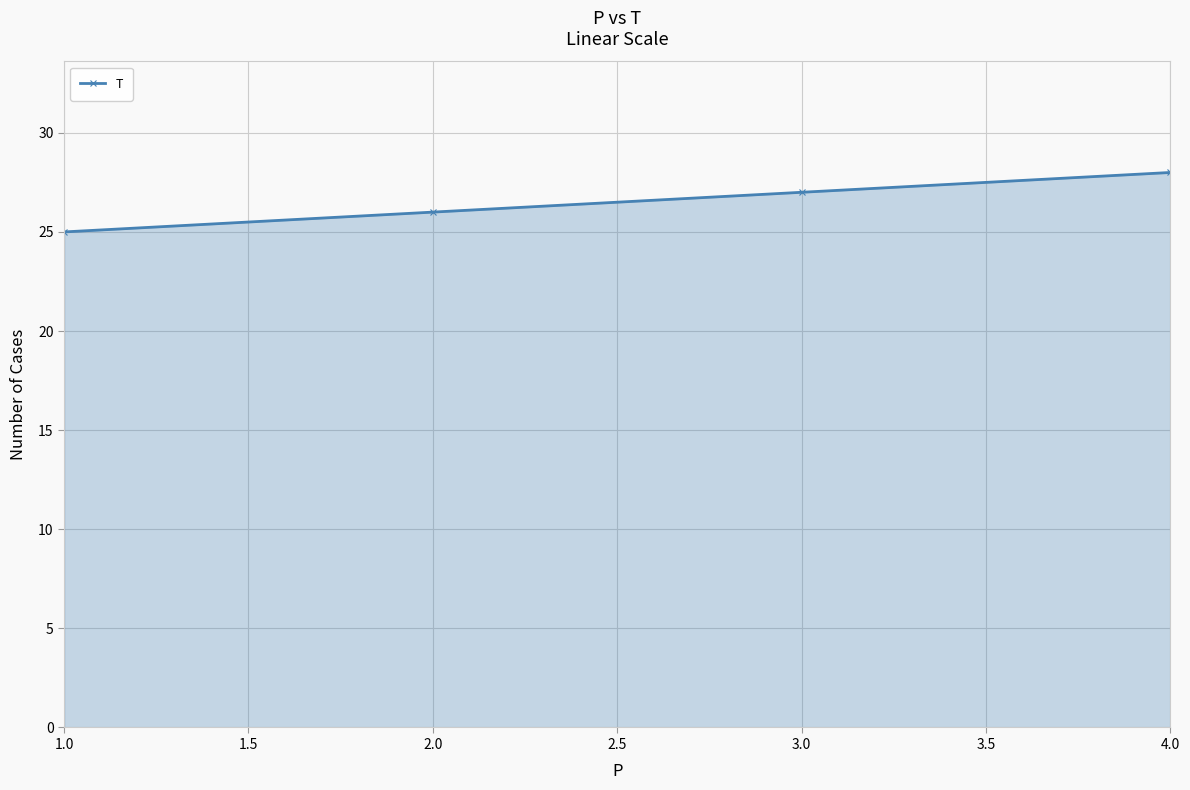

At which category does the chart reach its peak across all series?

4.0